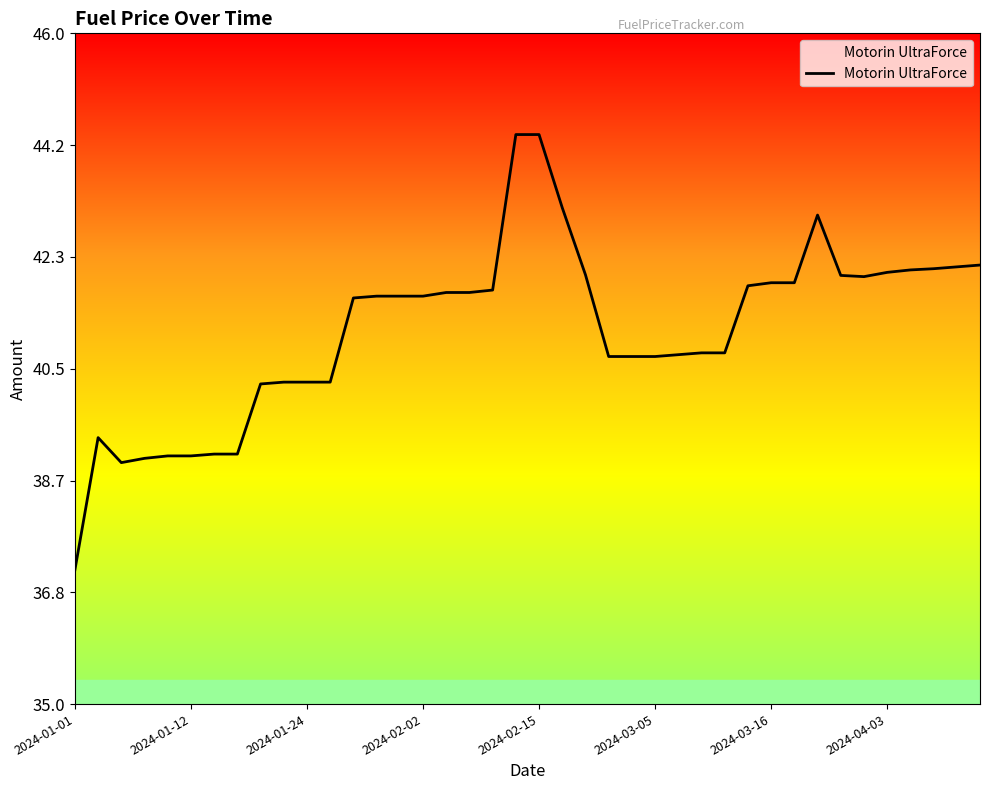

What is the sum of all values?

1645.7